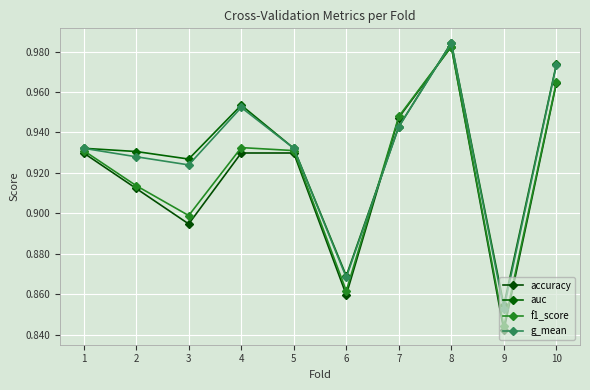

Which series has the largest range (max minus min)?

accuracy